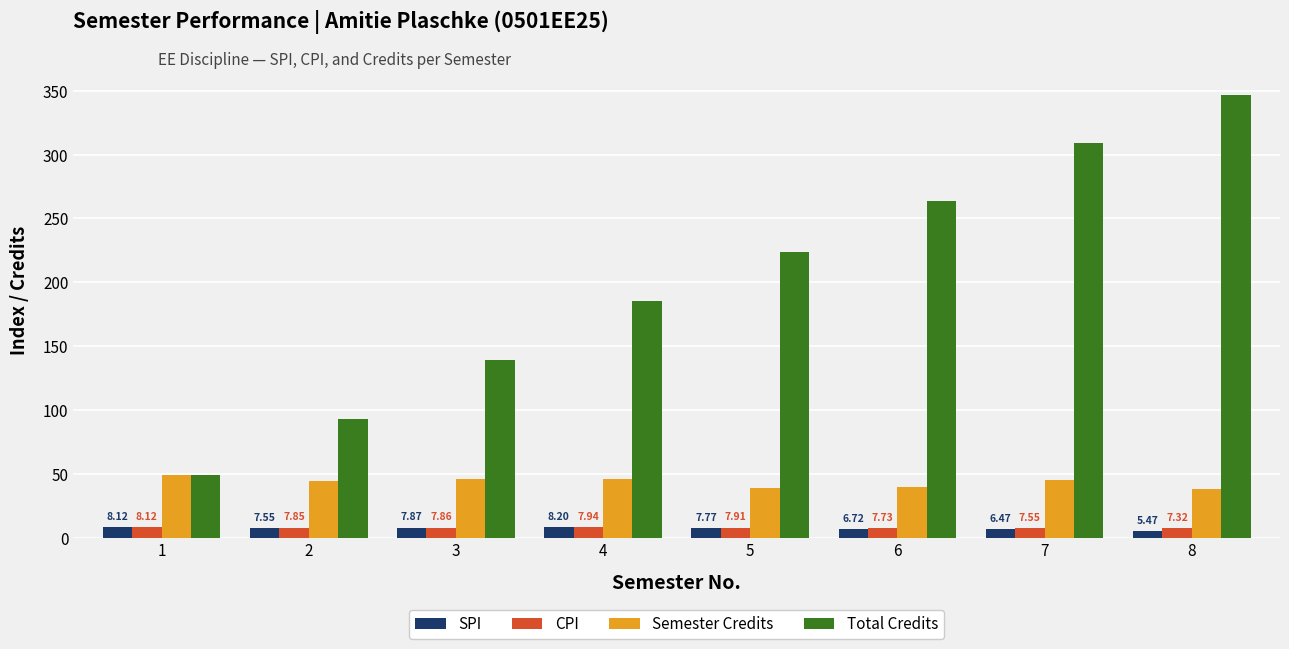

What is the minimum value for CPI?

7.3